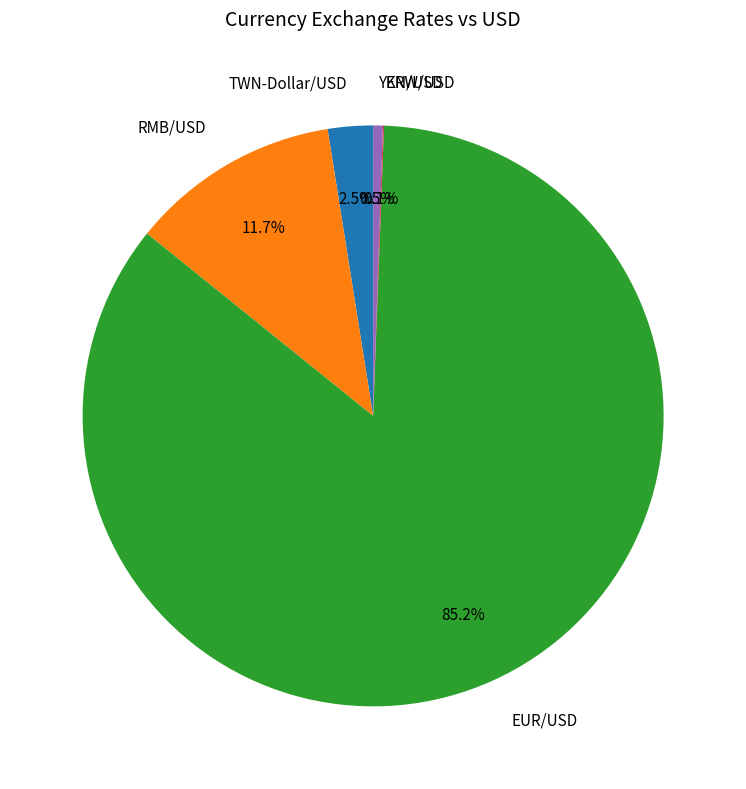

To the nearest percent, what is the combined percentage of RMB/USD and EUR/USD?

97%